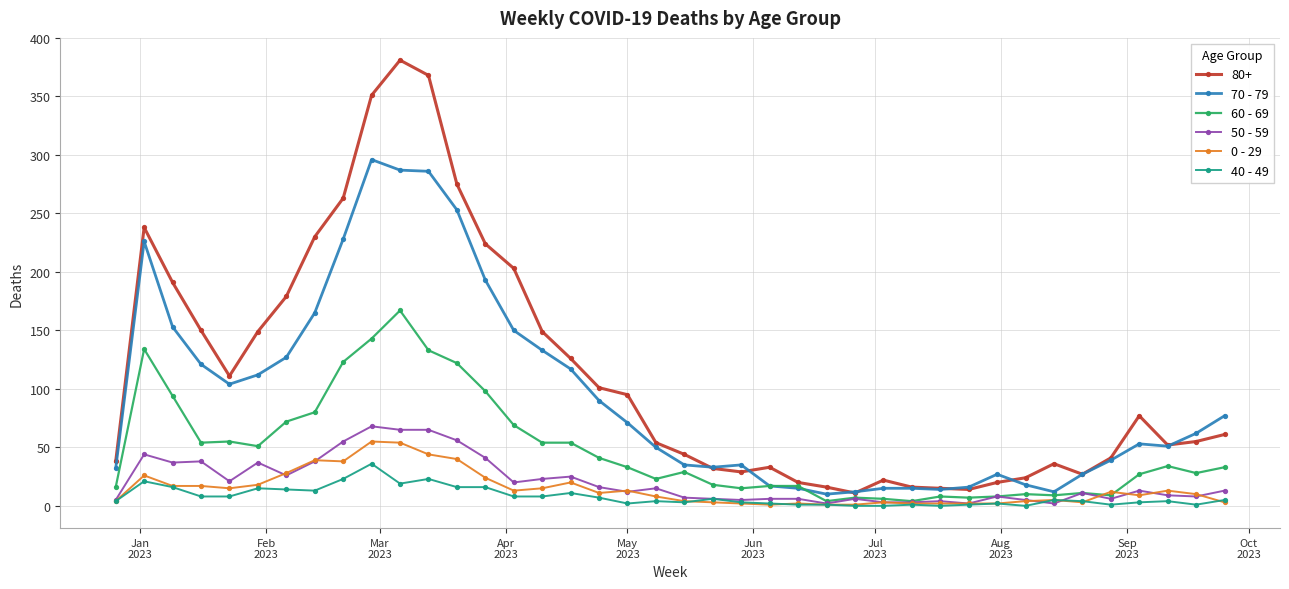

What is the greatest value displayed?

381